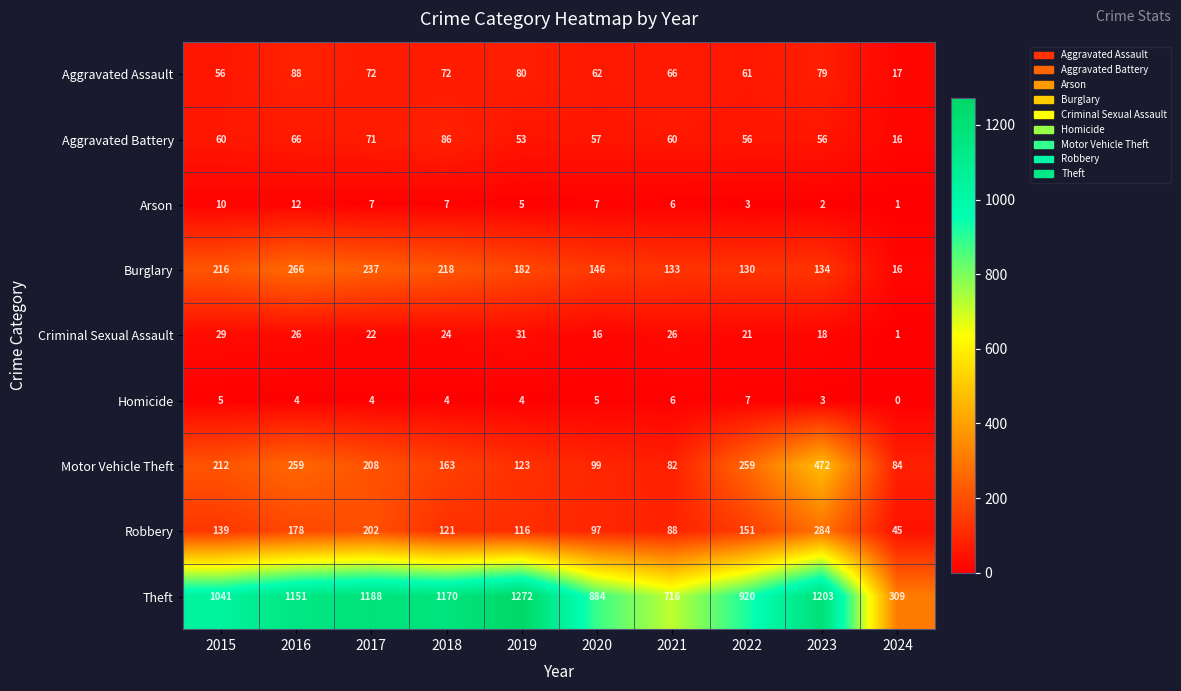

How many series are shown in this chart?

9